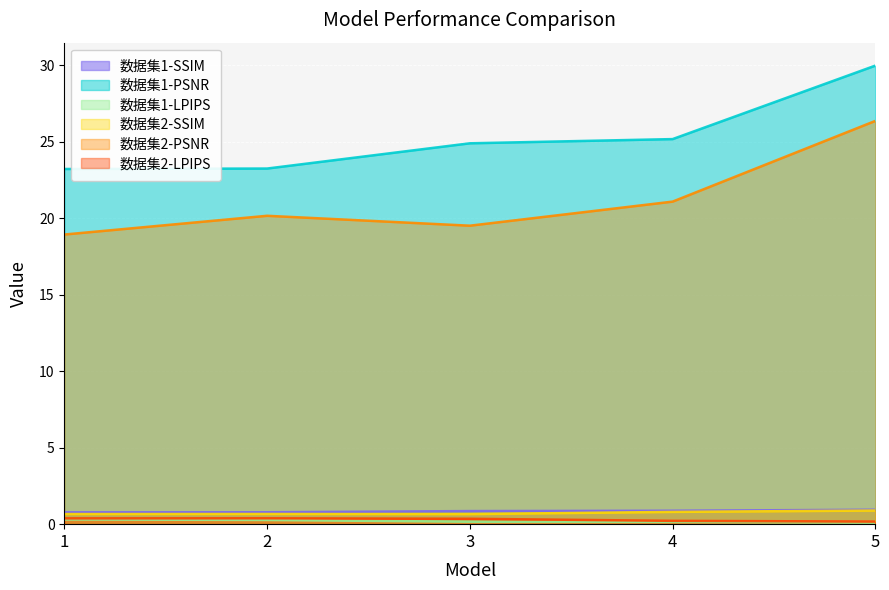

Is the value of 数据集2-SSIM at 4 greater than the value of 数据集2-PSNR at 2?

No